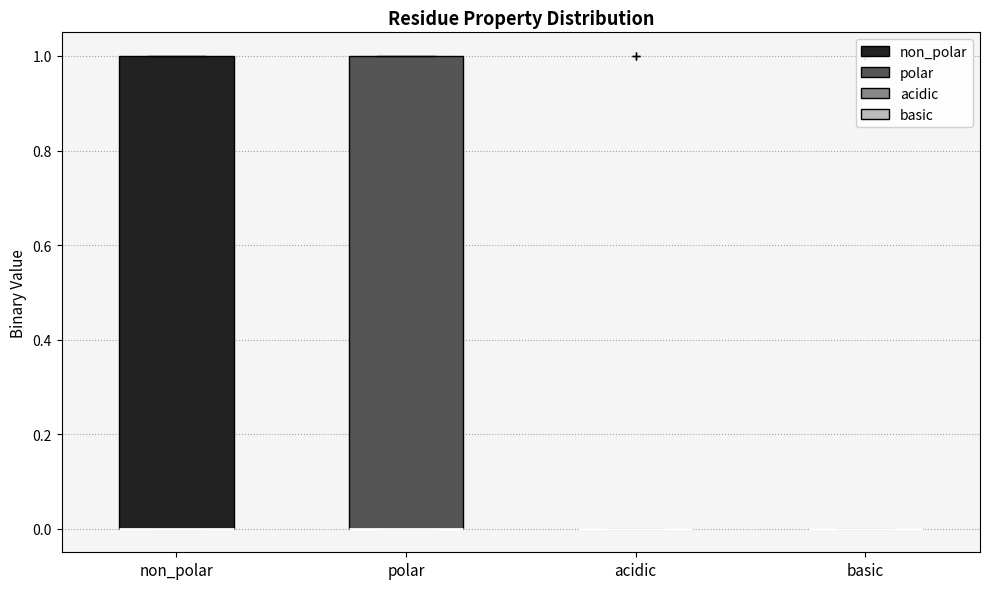

Reading left to right, read every box against the y-axis: the position of its median line, the range the box covers, and the ends of its whiskers. The values are not printed on the chart, so give them approximately, as read against the axis.

non_polar: median 0 (drawn on the box's lower edge), box 0 to 1, whiskers 0 to 1
polar: median 0 (drawn on the box's lower edge), box 0 to 1, whiskers 0 to 1
acidic: box collapsed to a line at 0, whiskers 0 to 0
basic: box collapsed to a line at 0, whiskers 0 to 0